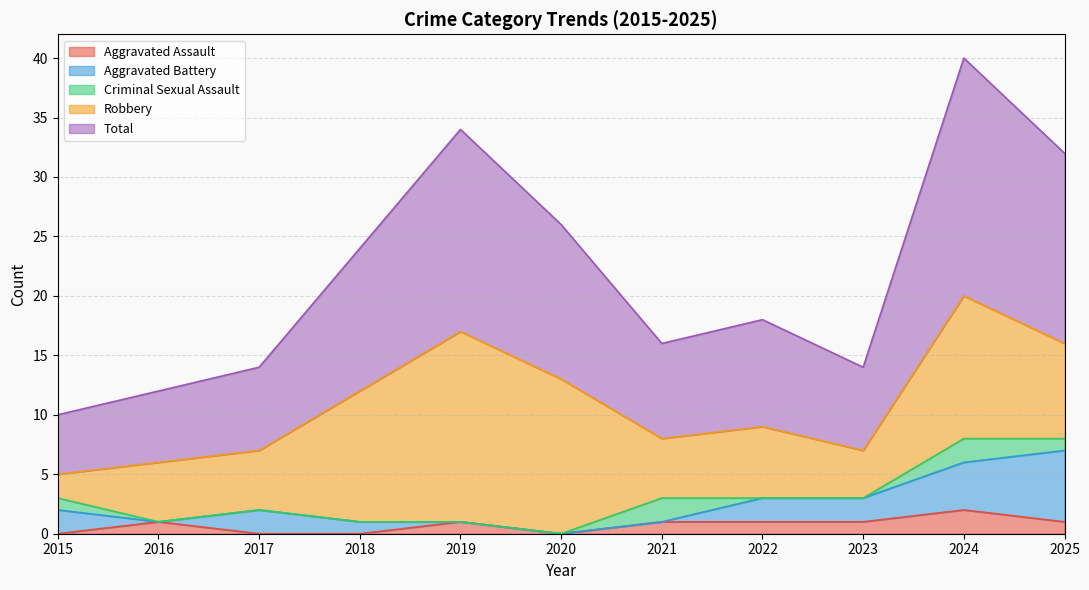

How many values in the Robbery series exceed 6?

5